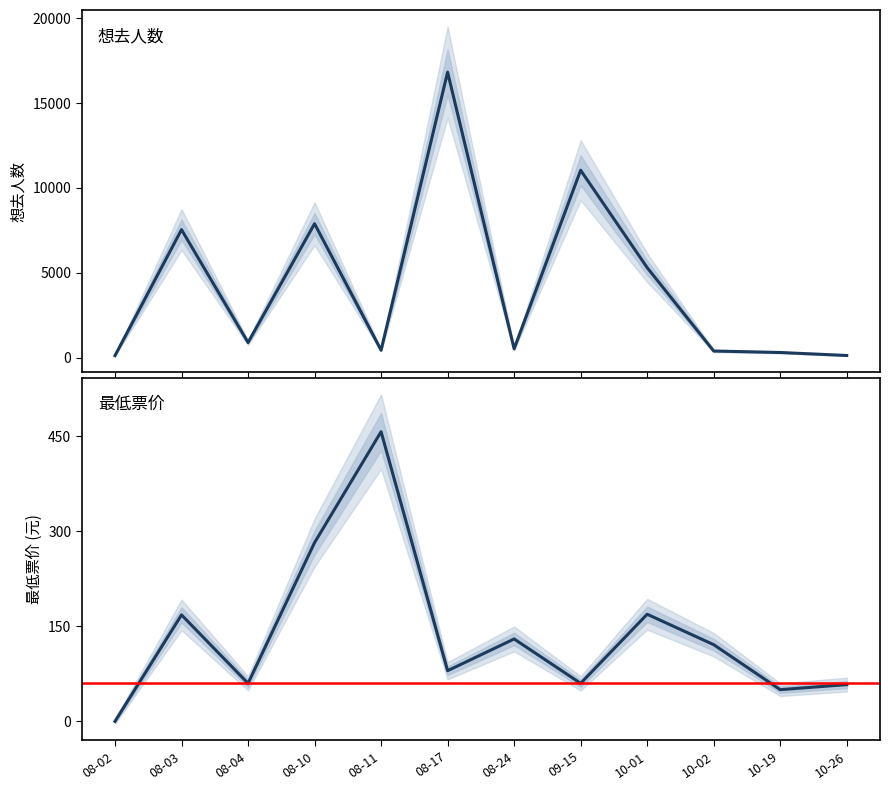

True or false: 想去人数 has more than 1 interior local peaks.

True